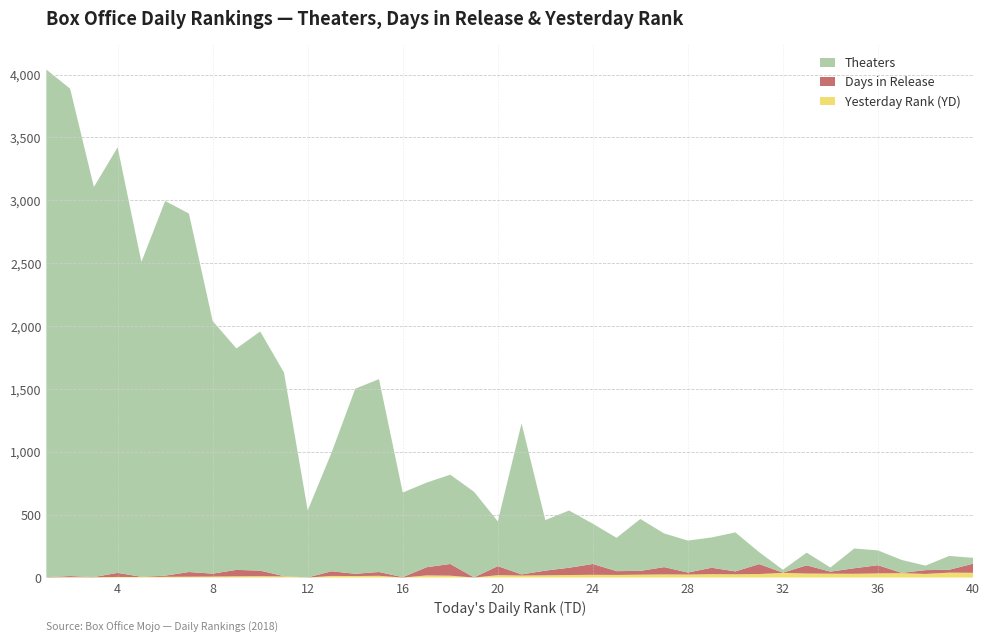

Reading right to left, list all the values displayed in this chart.

Theaters: 40=47	39=110	38=36	37=103	36=118	35=157	34=33	33=101	32=23	31=95	30=310	29=241	28=254	27=268	26=413	25=265	24=320	23=455	22=402	21=1201	20=356	19=681	18=710	17=673	16=673	15=1534	14=1472	13=942	12=533	11=1620	10=1902	9=1761	8=2009	7=2851	6=2980	5=2504	4=3385	3=3102	2=3876	1=4037
Days: 40=72	39=23	38=30	37=2	36=65	35=44	34=16	33=65	32=2	31=79	30=23	29=51	28=16	27=58	26=30	25=30	24=86	23=58	22=37	21=9	20=72	19=1	18=93	17=65	16=3	15=30	14=18	13=37	12=1	11=2	10=44	9=51	8=23	7=37	6=9	5=2	4=32	3=2	2=9	1=2
YD: 40=38	39=39	38=29	37=35	36=33	35=30	34=31	33=32	32=37	31=28	30=26	29=27	28=24	27=25	26=23	25=21	24=22	23=20	22=18	21=16	20=19	19=0	18=15	17=17	16=0	15=14	14=12	13=13	12=0	11=9	10=11	9=10	8=8	7=7	6=6	5=4	4=5	3=2	2=3	1=1